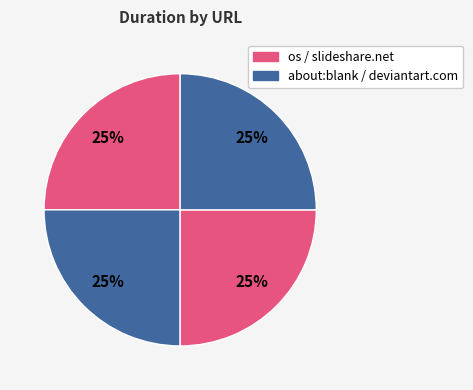

How many slices are in this pie chart?

4